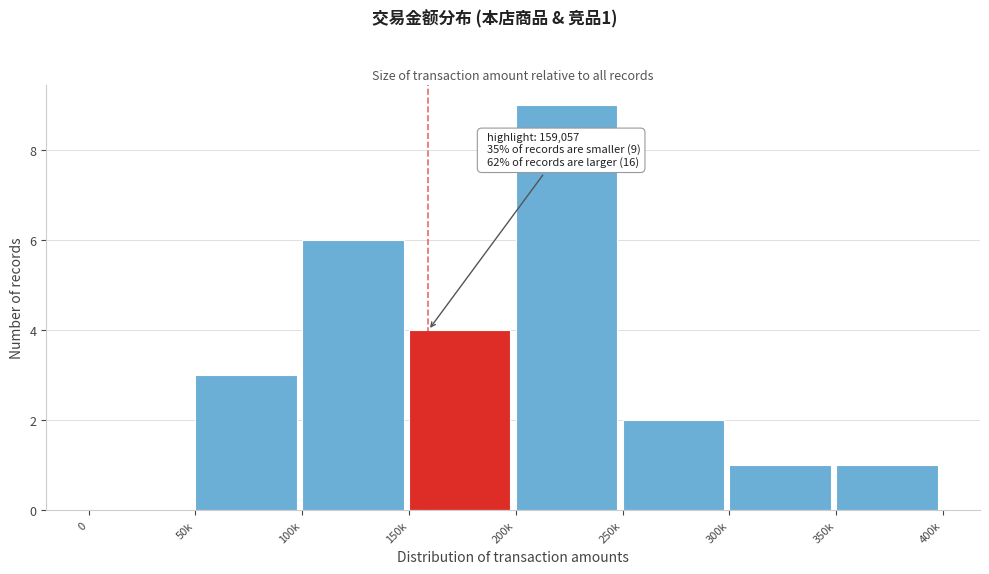

Reading left to right, transcribe all the data shown in this chart.

0=0	50k=3	100k=6	150k=4	200k=9	250k=2	300k=1	350k=1